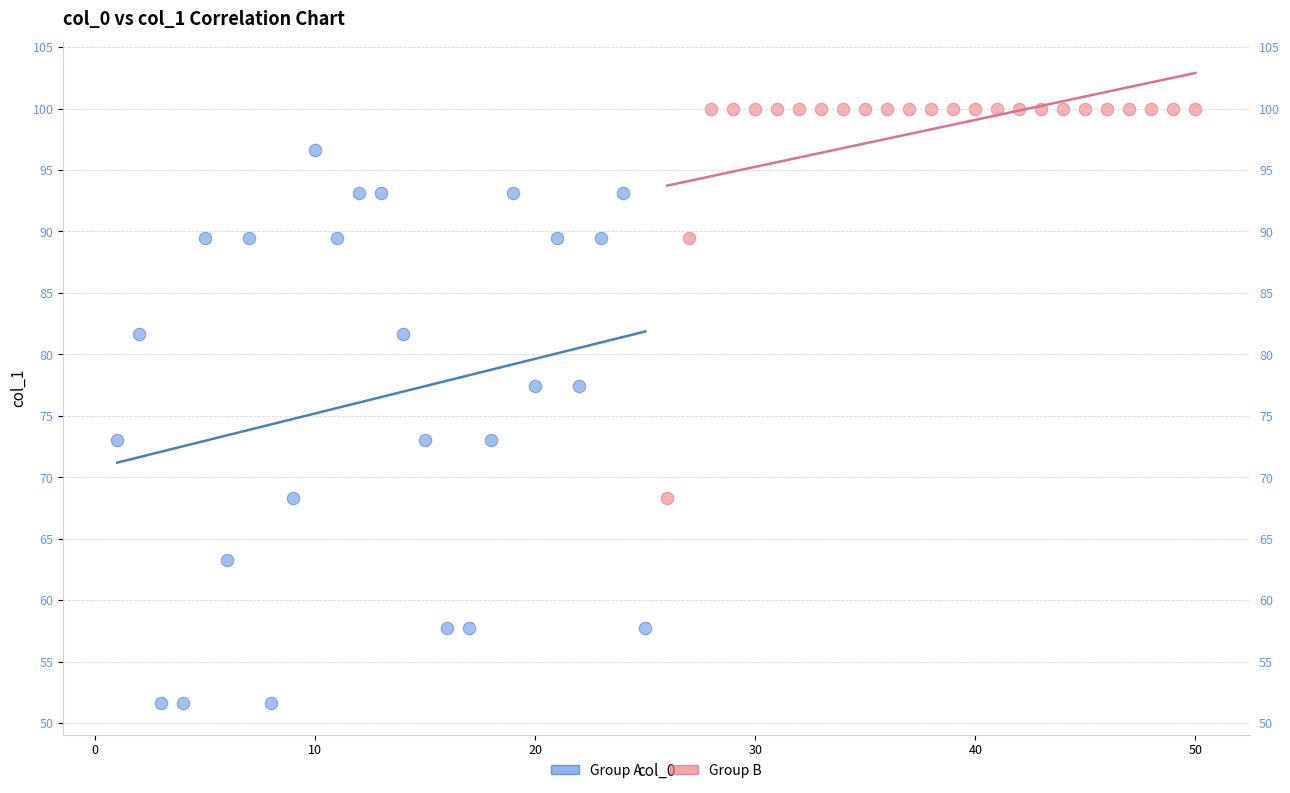

Which series contains the lowest Y value?

Group A